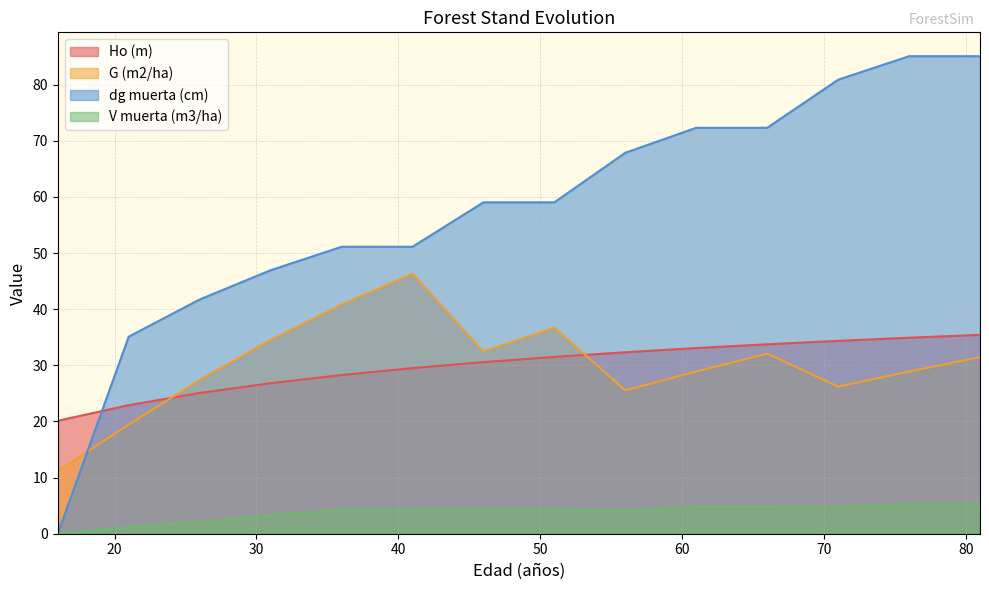

Which has a higher value, 51 or 66?

66